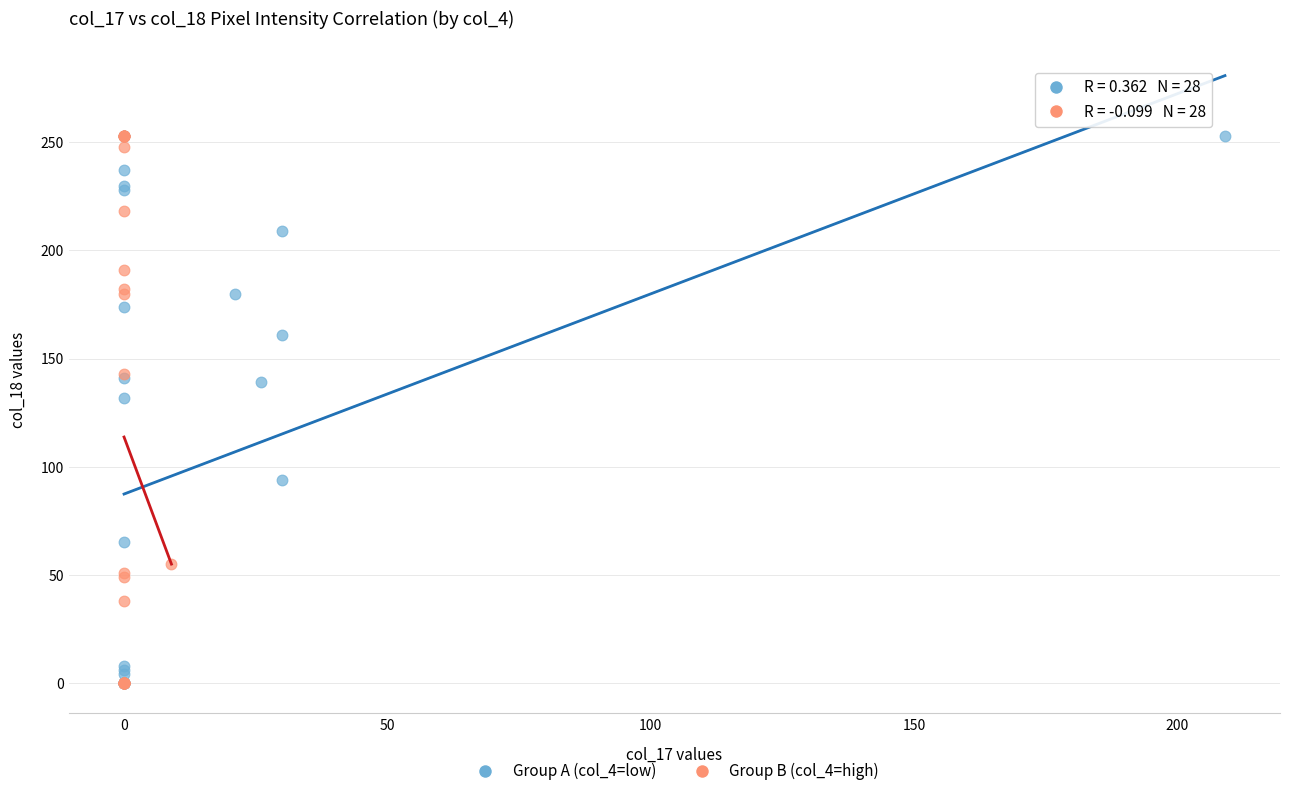

What are all the series names shown in the legend?

Group A (col_4=low), Group B (col_4=high)